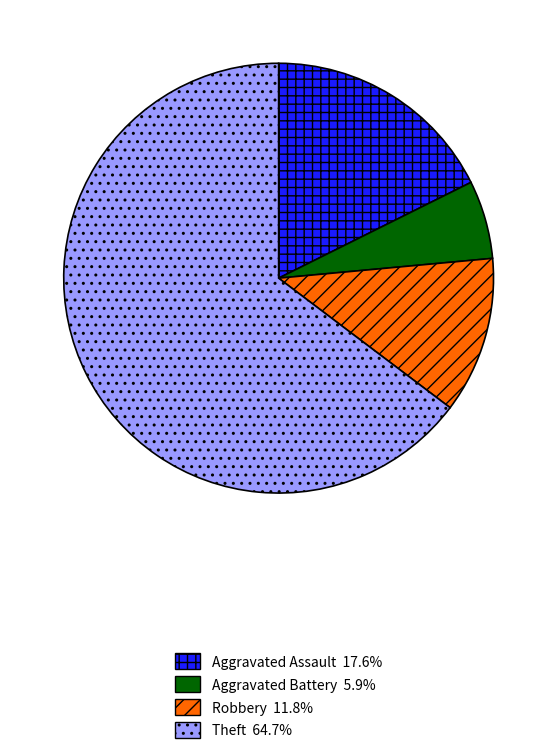

Is there any slice that represents more than half of the pie?

Yes